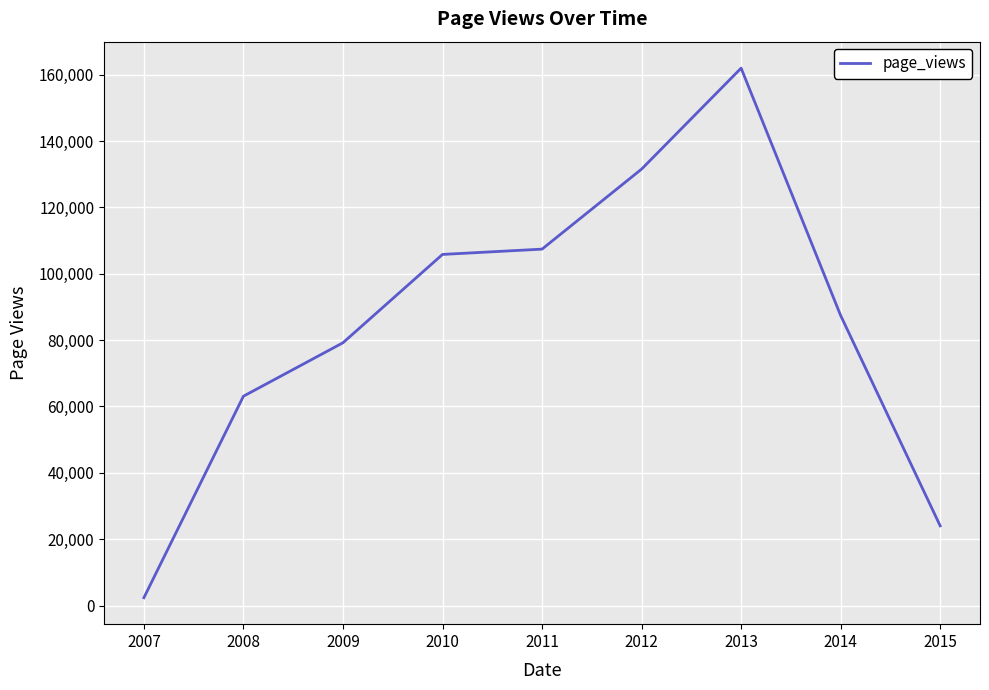

How many lines are shown in the chart?

1